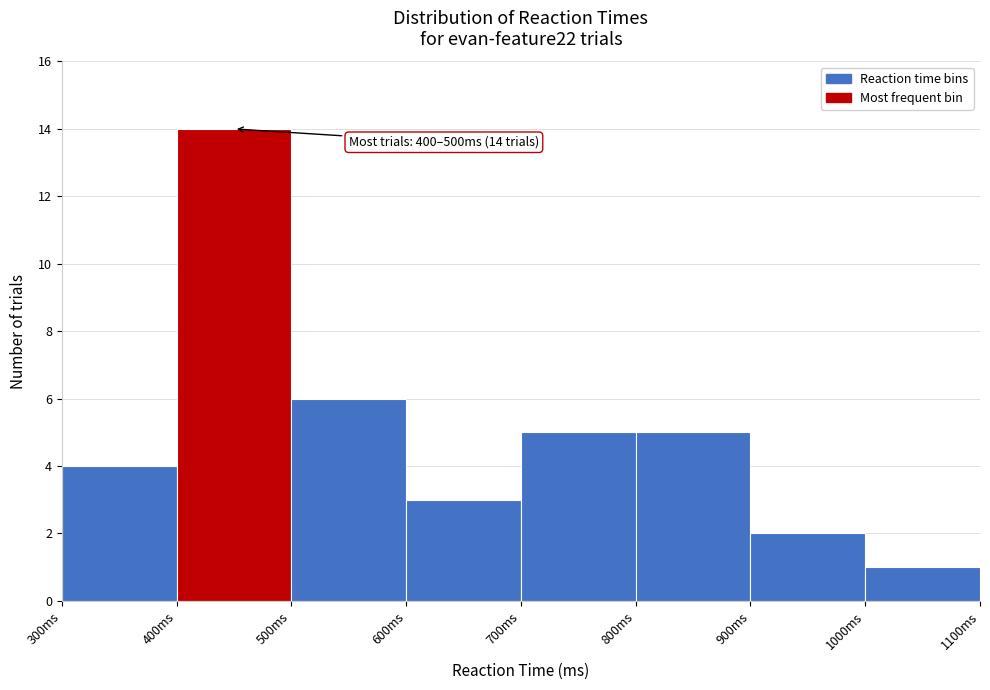

Which range on the x-axis has the tallest bar?

400 to 500